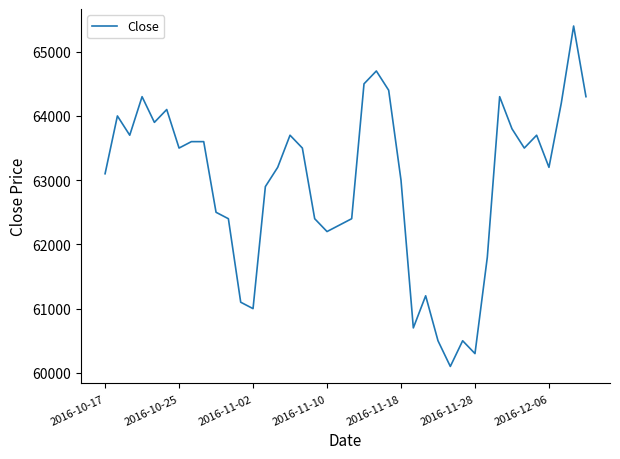

What is the greatest value displayed?

65400